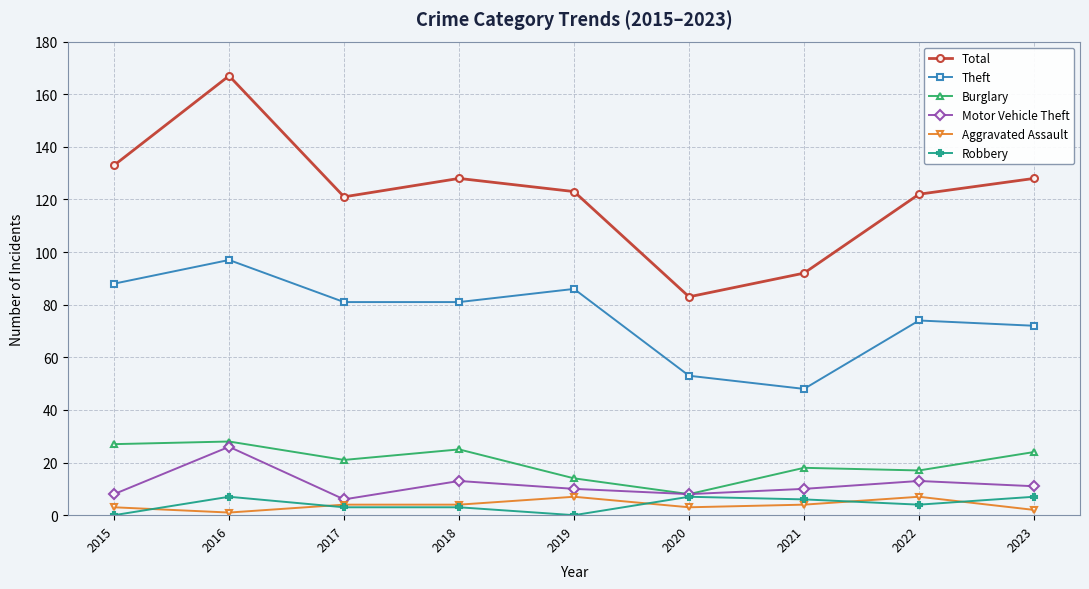

True or false: Aggravated Assault and Motor Vehicle Theft cross at least once.

False